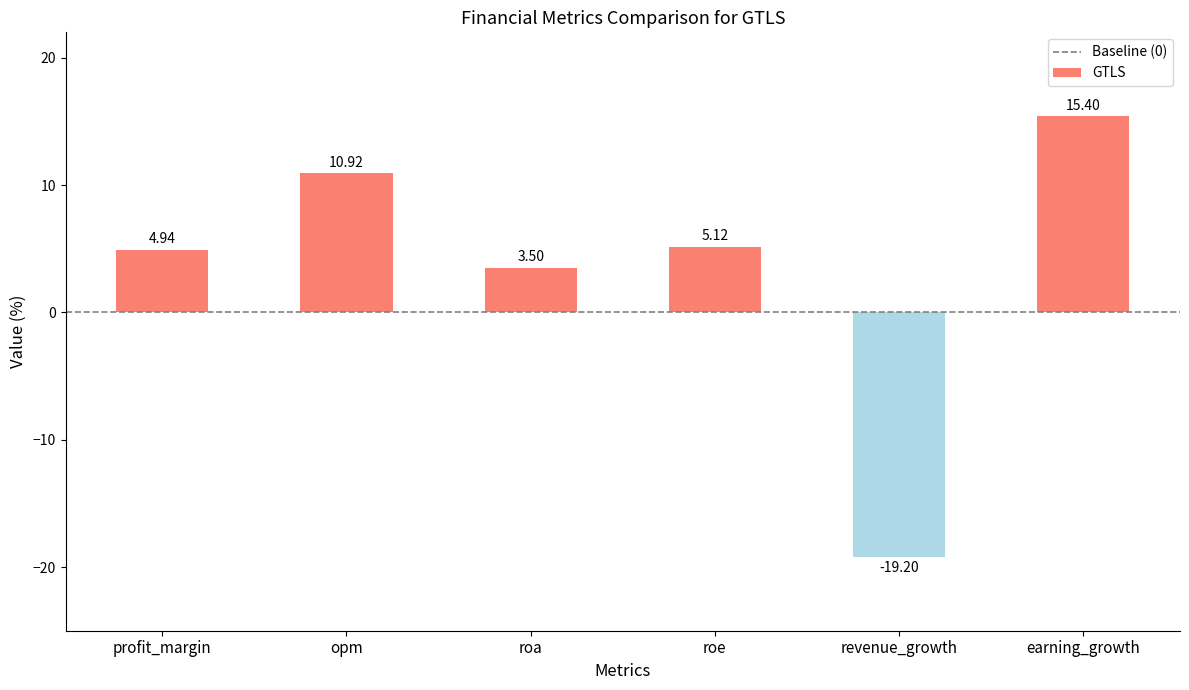

What is the value of the 4th bar from the left?

5.1